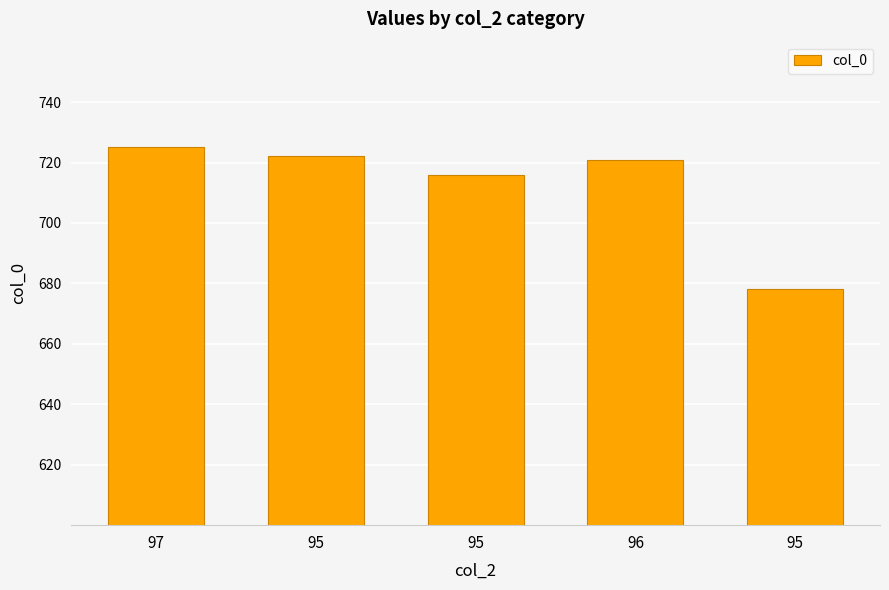

Reading right to left, list all the values displayed in this chart.

95=678	96=721	95=716	95=722	97=725